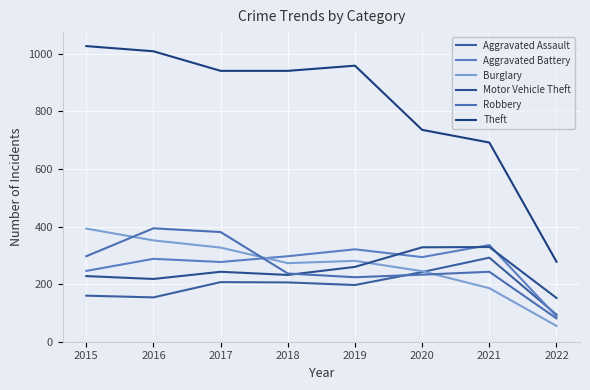

What is the value of the Motor Vehicle Theft point at the 2nd from the left?

218